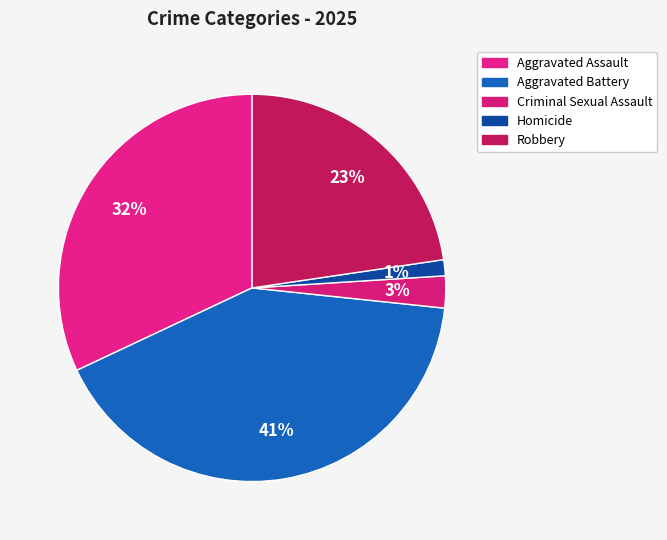

Is there any slice that represents more than half of the pie?

No